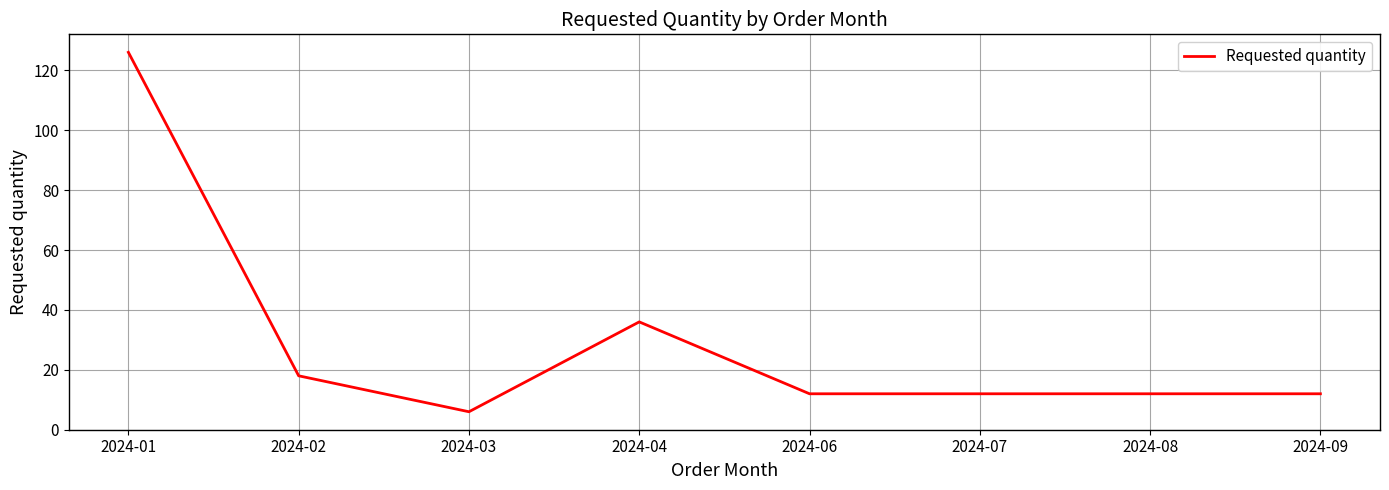

Where is the first local minimum?

2024-03